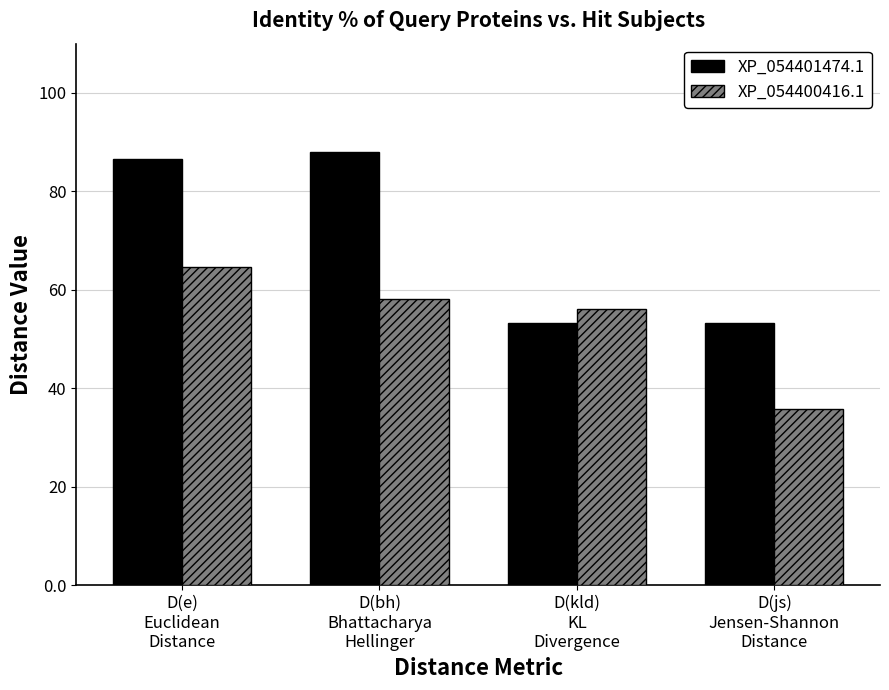

Read the XP_054401474.1 value at D(e)
Euclidean
Distance.

86.6